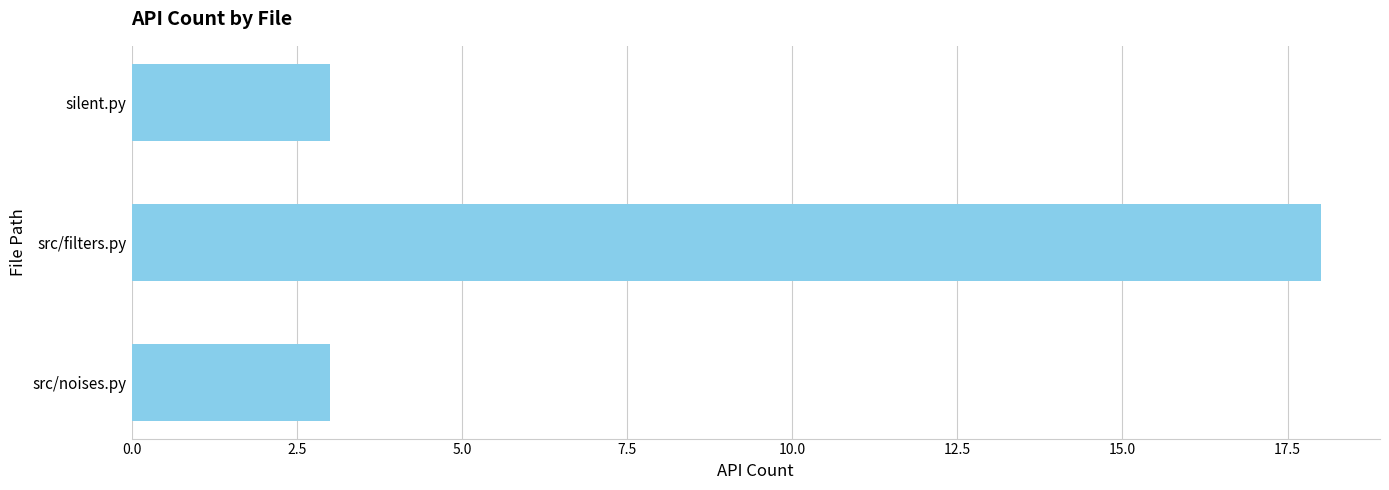

What is the minimum value shown in the chart?

3